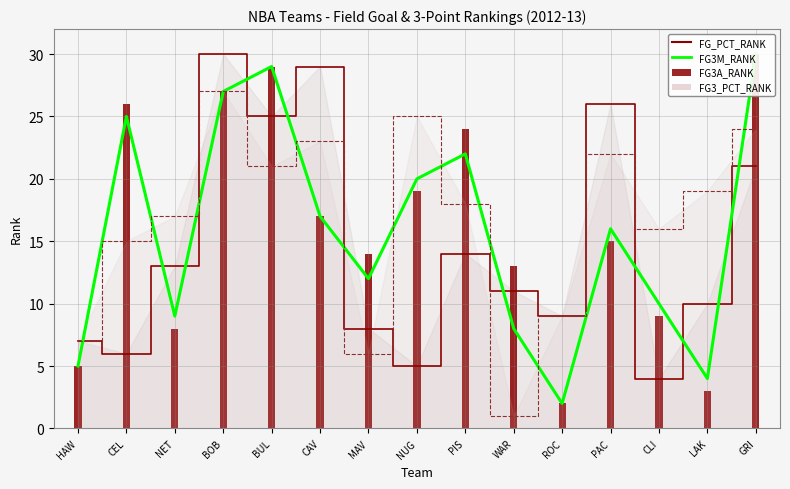

List the series in order of their peak value, lowest first.

FG3_PCT_RANK, FG_PCT_RANK, FG3M_RANK, FG3A_RANK